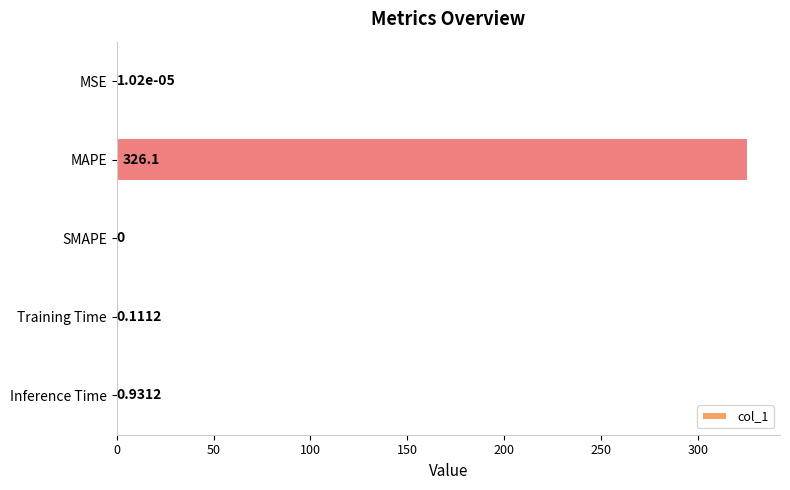

At which label is the value closest to 163?

Inference Time